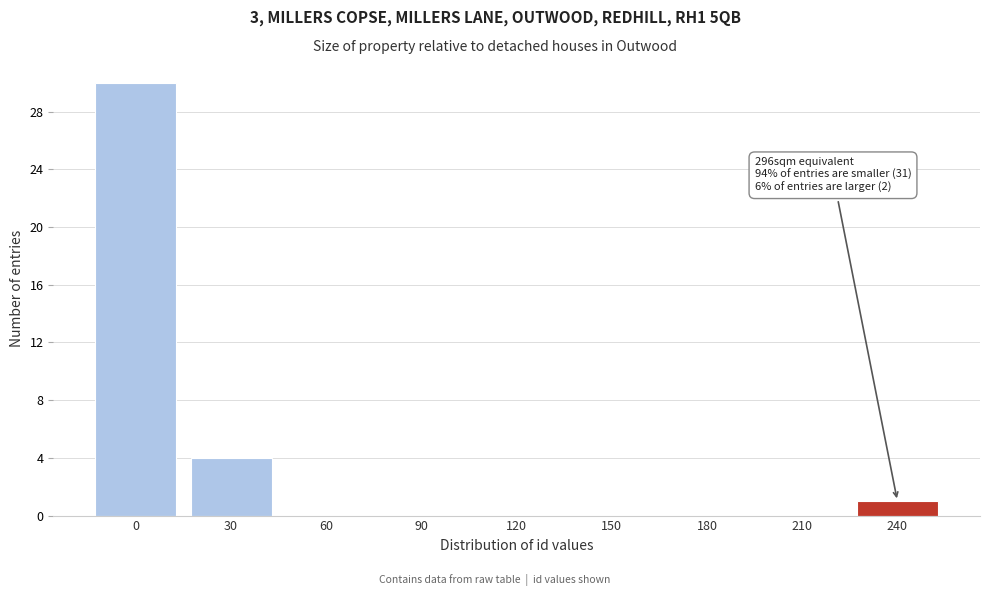

Reading left to right, what are all the values shown in this chart?

0=30	30=4	60=0	90=0	120=0	150=0	180=0	210=0	240=1